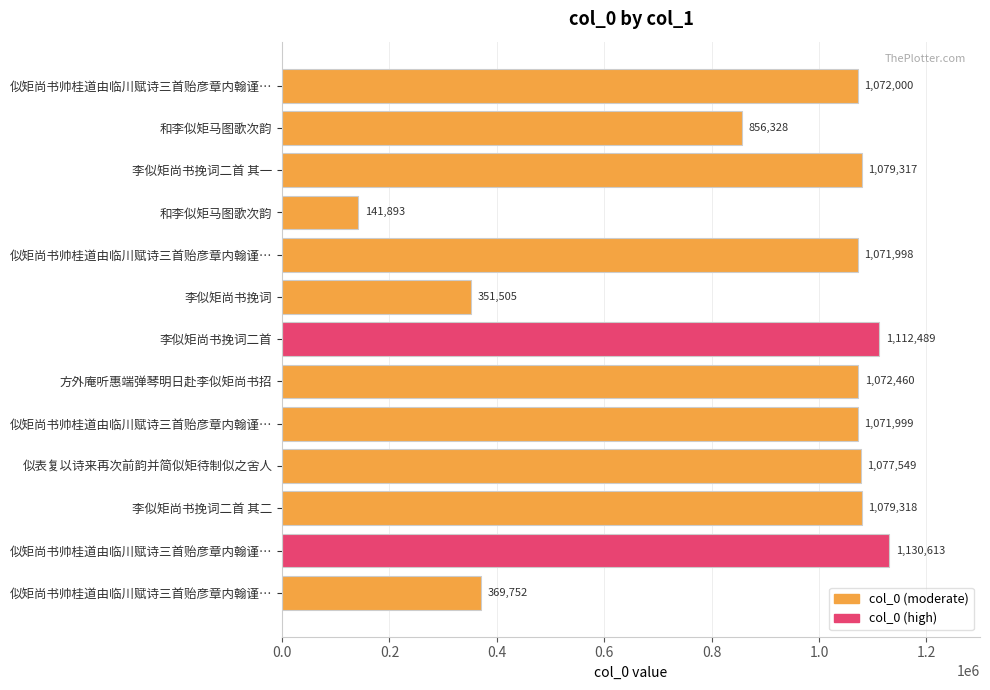

How many bars are there in total?

13